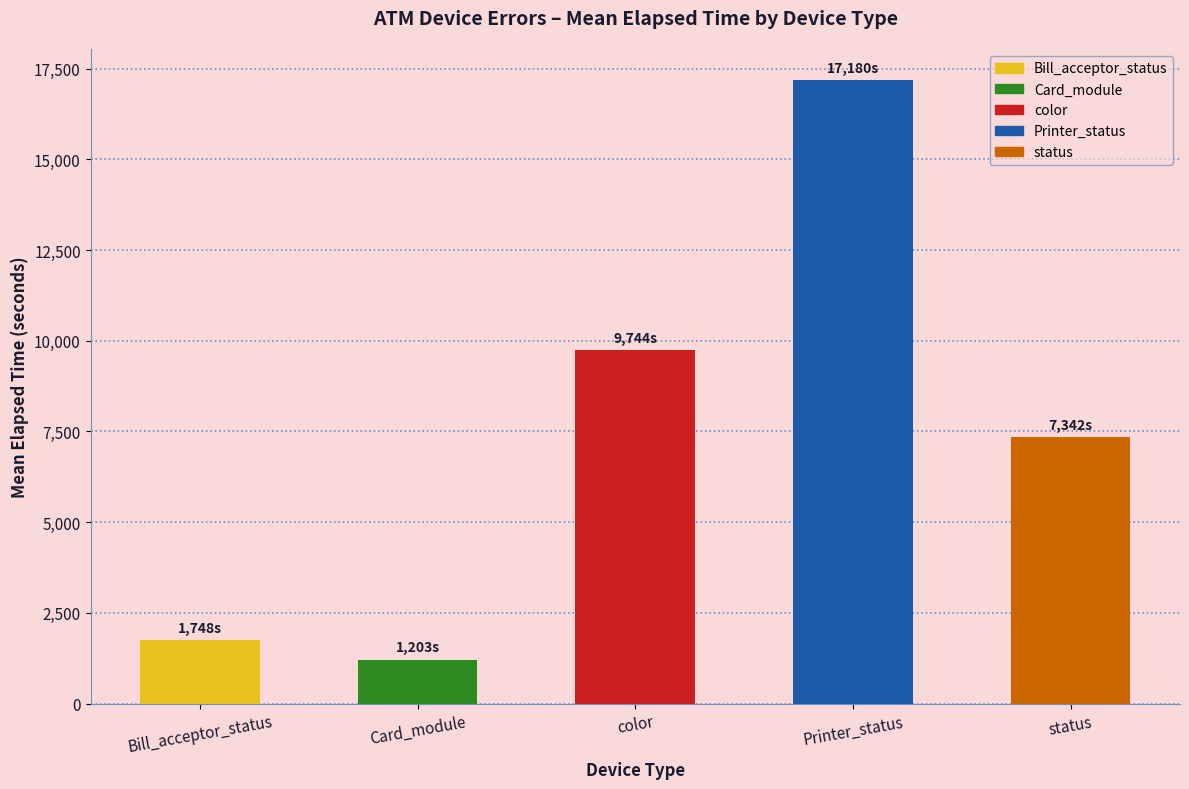

Rank the categories by value from lowest to highest.

Card_module, Bill_acceptor_status, status, color, Printer_status